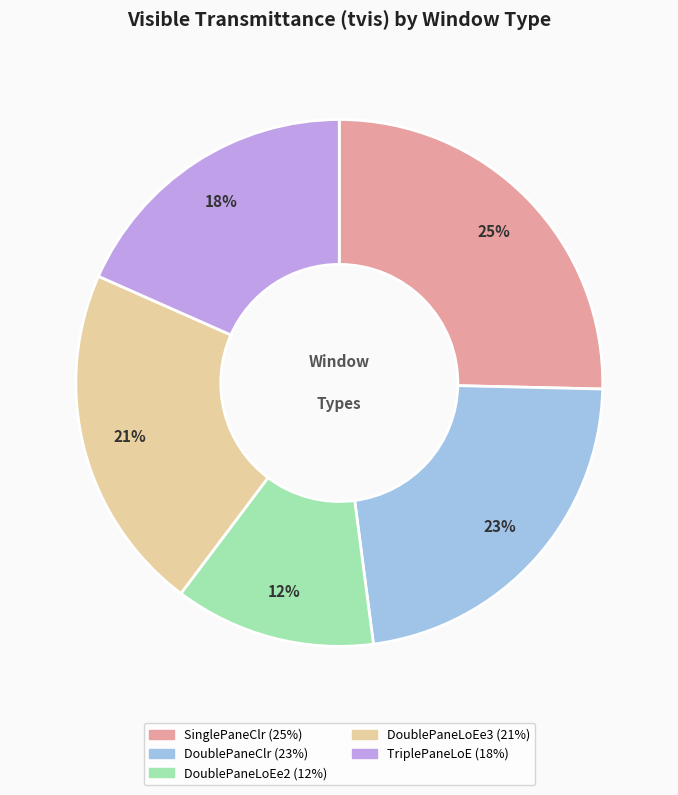

True or false: DoublePaneLoEe2 accounts for 12% of the total.

True